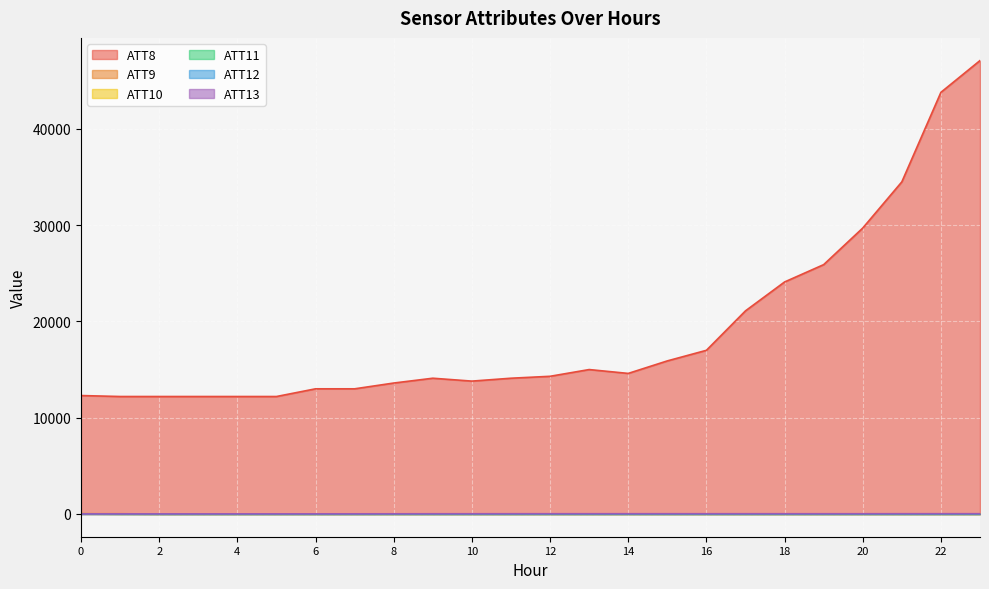

Between which two adjacent categories do ATT9 and ATT13 first intersect?

1 and 2